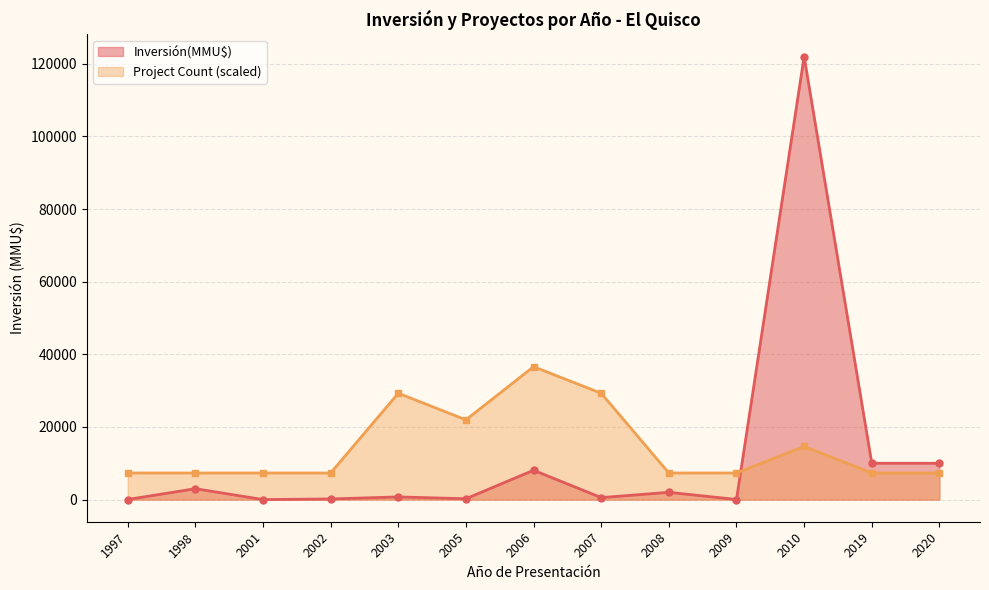

True or false: Inversión(MMU$) has more than 0 points higher than both neighbors.

True